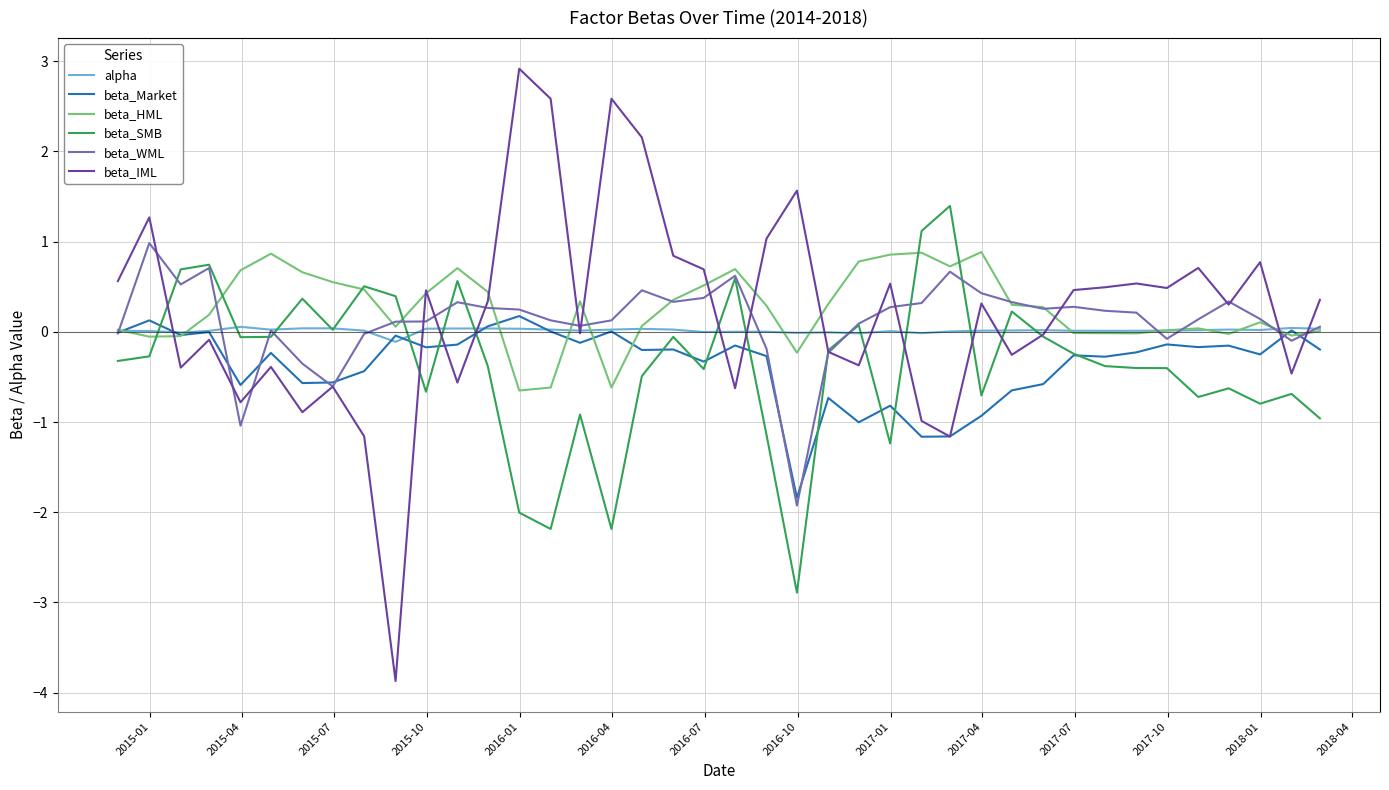

What are all the series names shown in the legend?

alpha, beta_Market, beta_HML, beta_SMB, beta_WML, beta_IML